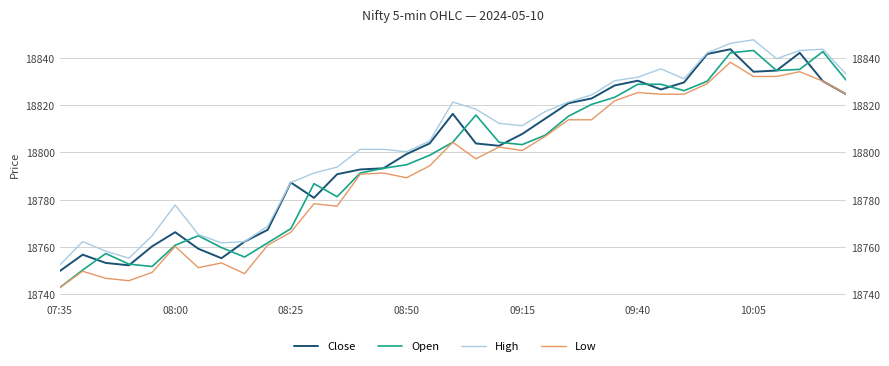

How many interior local valleys does the High series have?

6